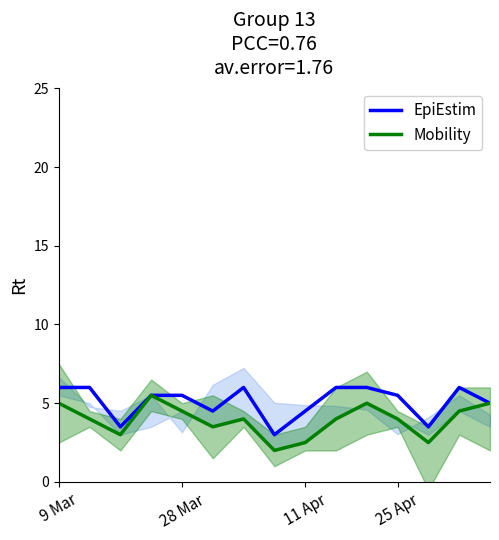

True or false: Mobility and EpiEstim intersect in this chart.

False